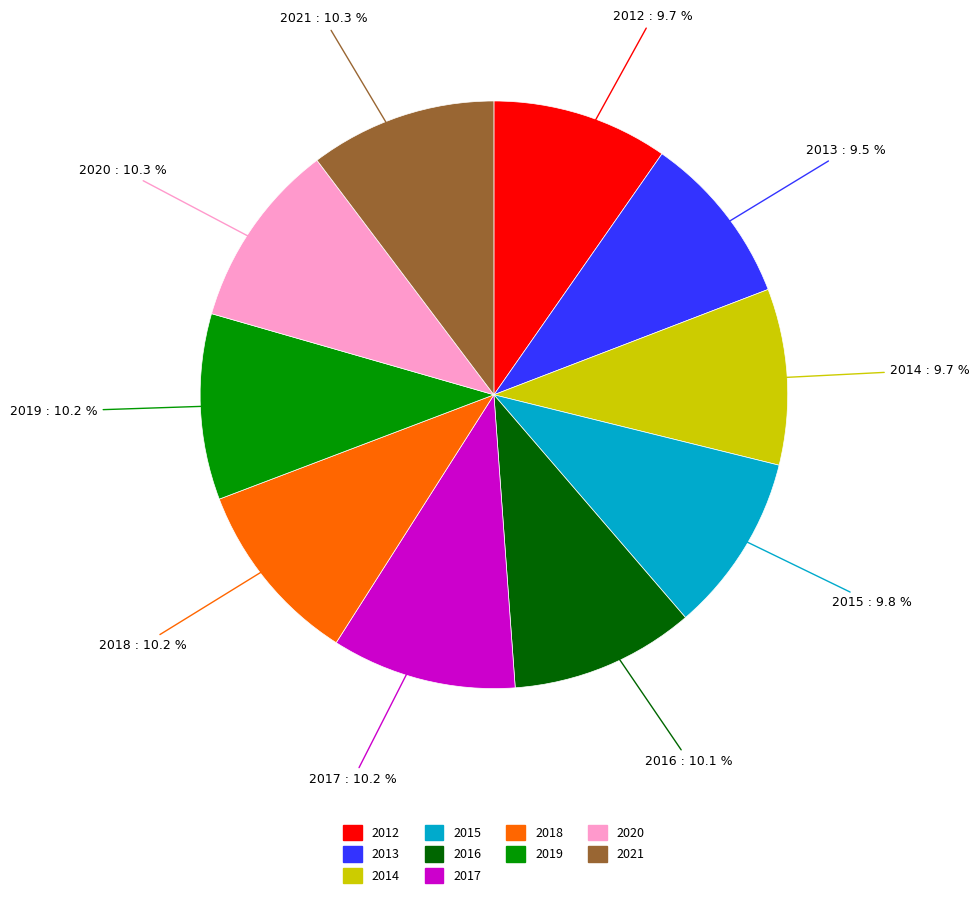

To the nearest percent, what is the difference between the largest and smallest slice percentages?

1%